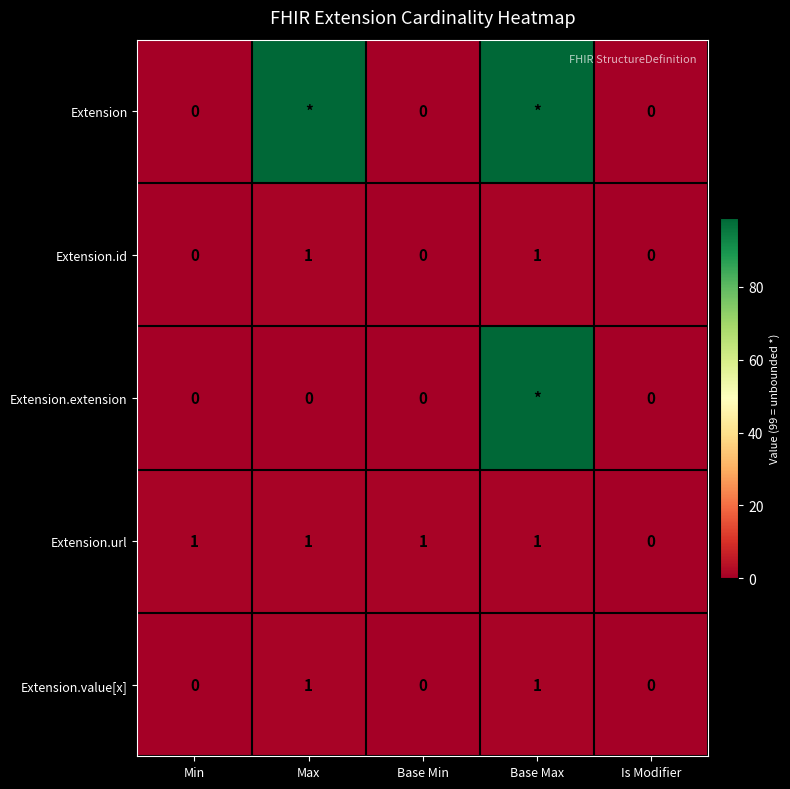

The Extension.id series shows 0 at Min. True or false?

True